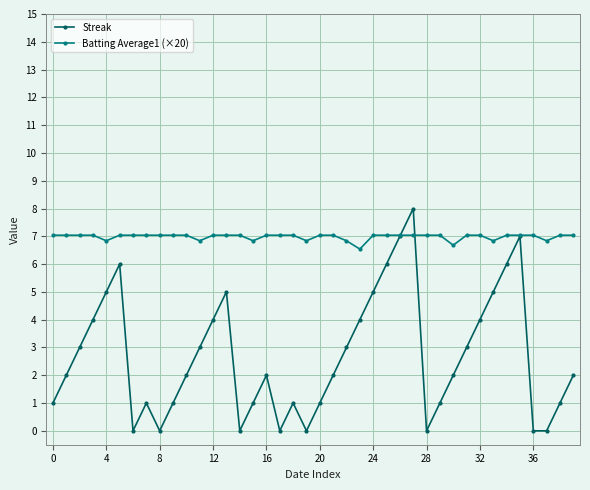

What is the value of the Batting Average1 (×20) point at the 15th from the left?

7.0